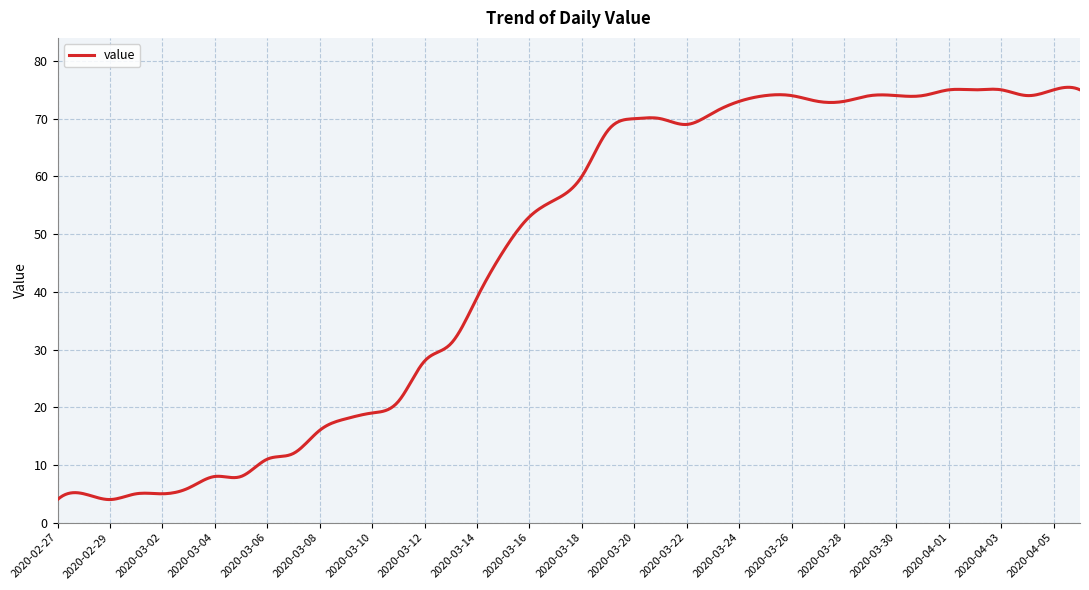

What is the maximum value shown in the chart?

75.4